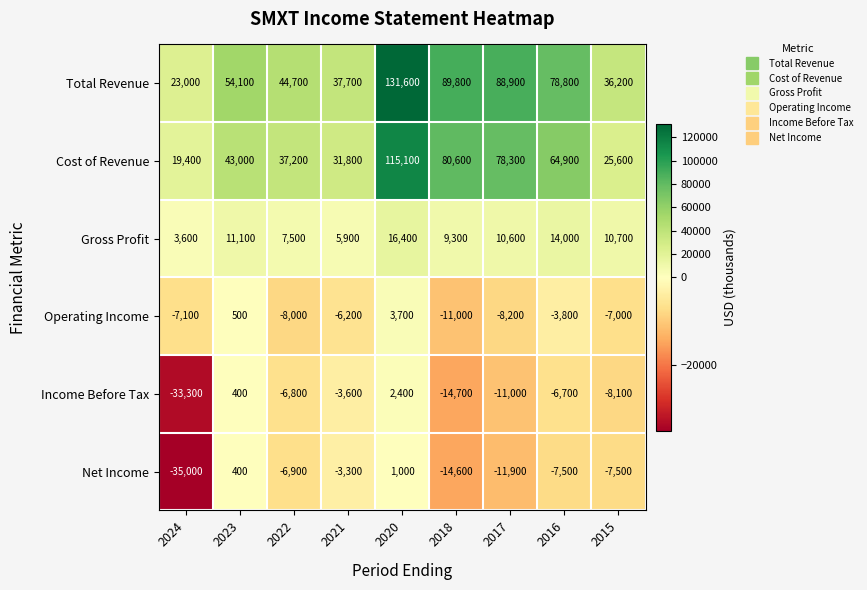

Which series changed the most between 2020 and 2017?

Total Revenue